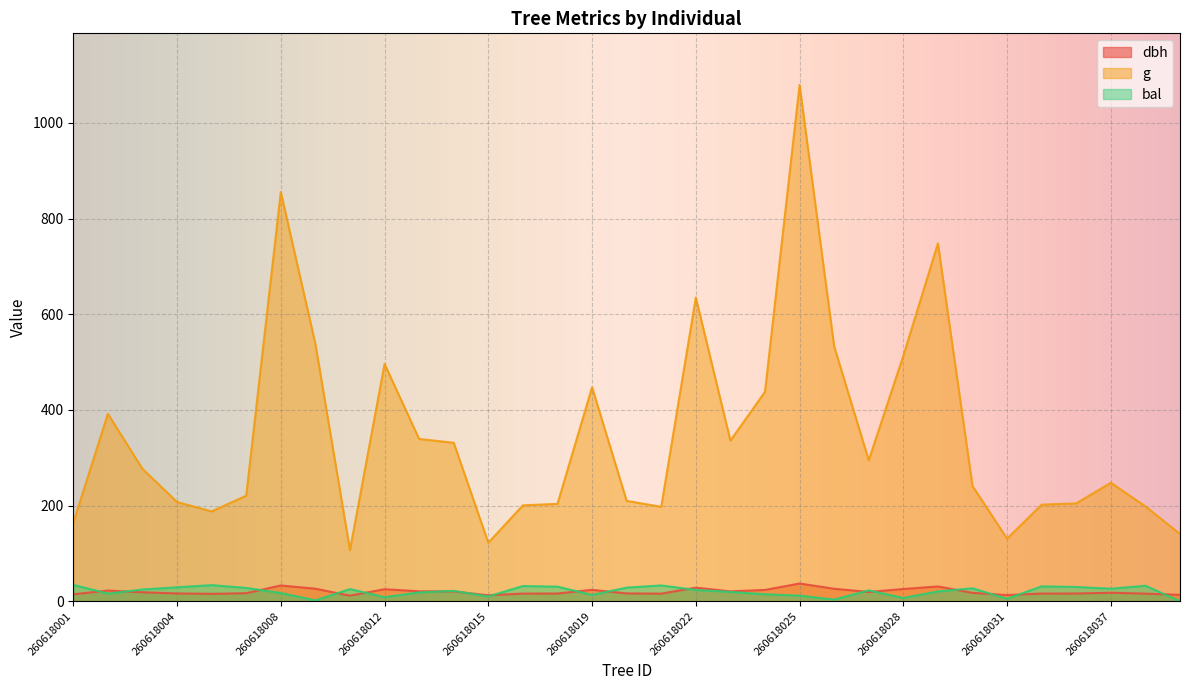

Count the number of data series in this chart.

3